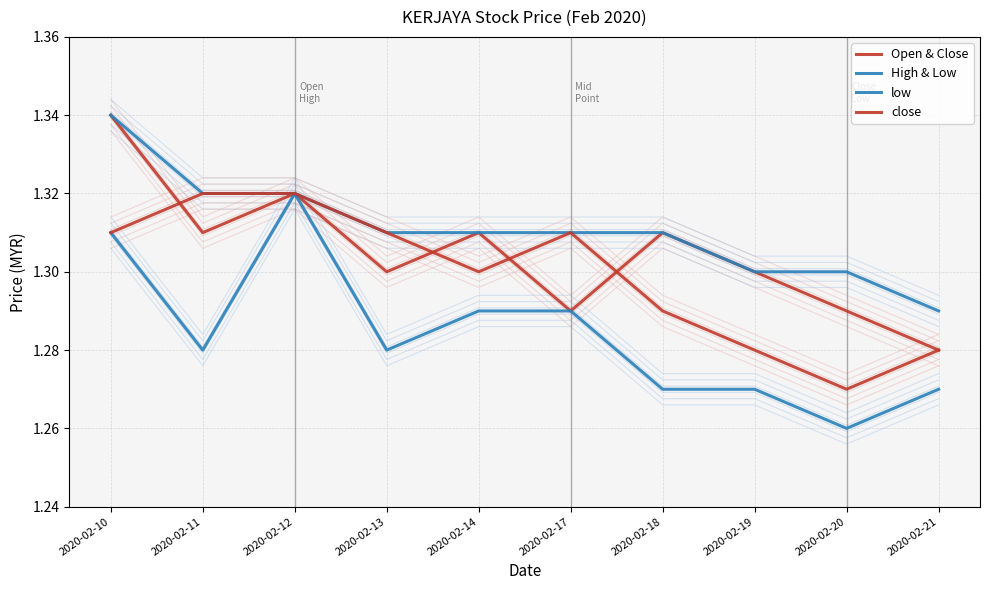

Rank the series by their average value, from lowest to highest.

low, close, Open & Close, High & Low